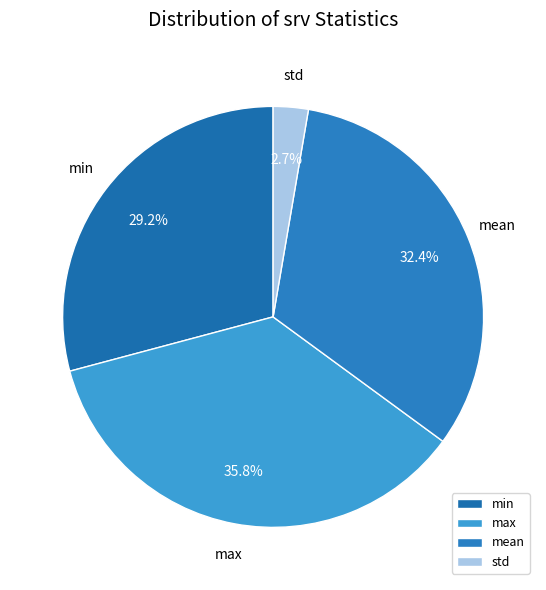

To the nearest percent, what portion does max represent?

36%